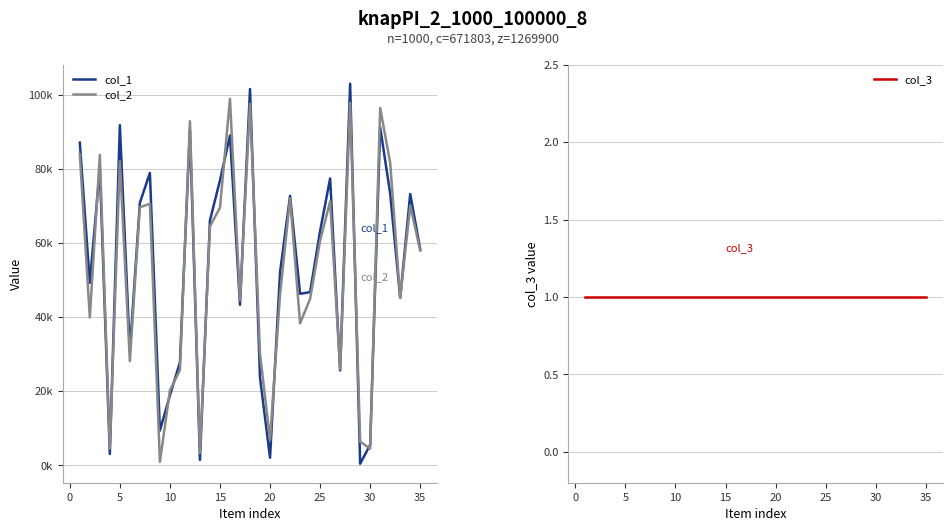

Is it true that col_3 equals 1 at −5?

False